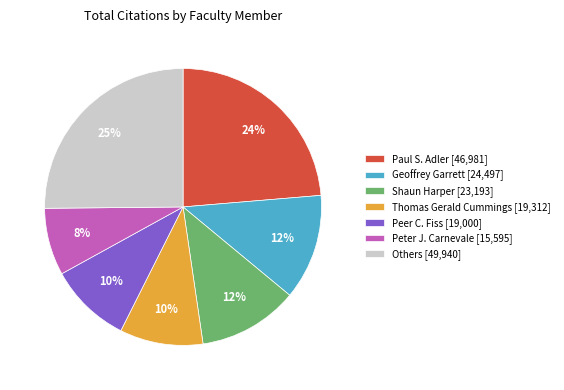

Between Peer C. Fiss [19,000] and Paul S. Adler [46,981], which is larger?

Paul S. Adler [46,981]